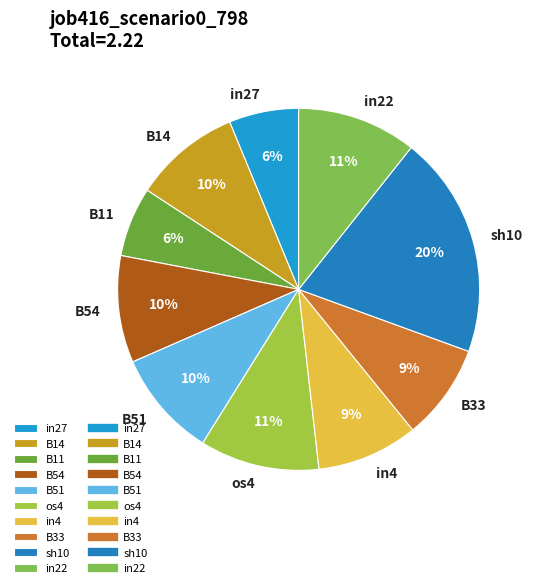

Do B14 and B51 together represent more than half of the pie?

No